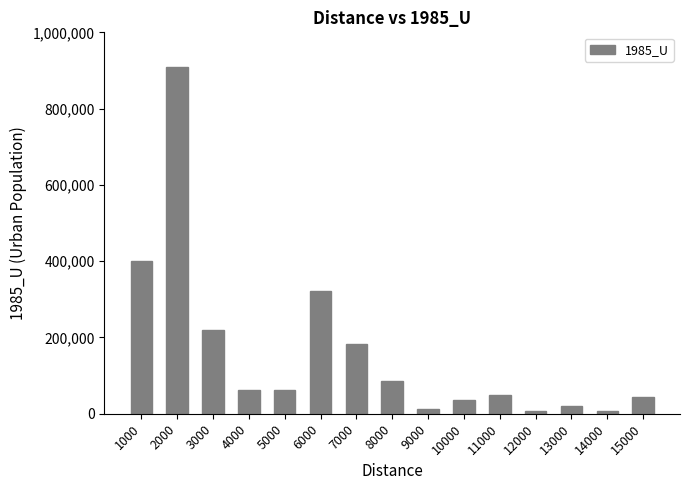

The value at 15000 is 43500. True or false?

True